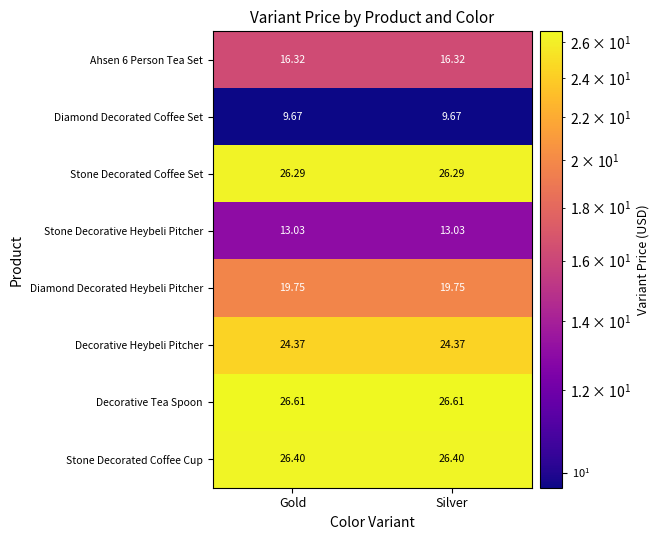

Which series has the largest total across all categories?

Decorative Tea Spoon